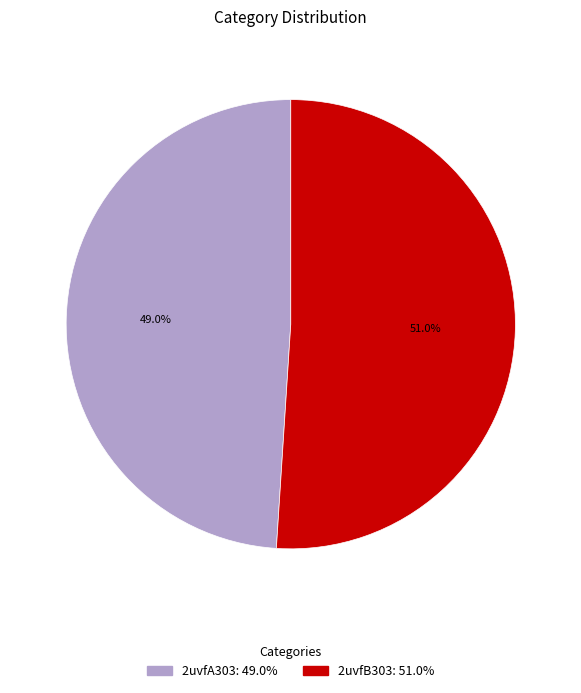

Combined, what portion of the pie is 2uvfA303 and 2uvfB303?

100.0%